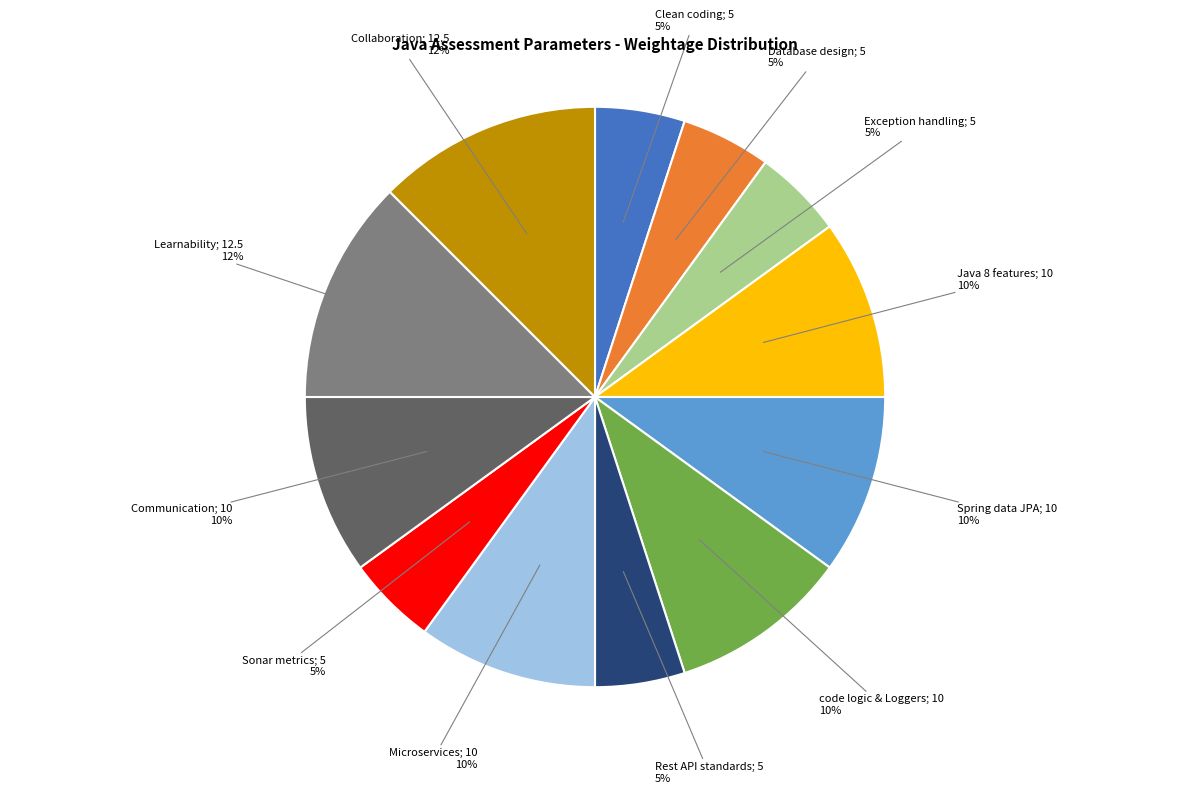

To the nearest percent, what is the average slice percentage?

8%